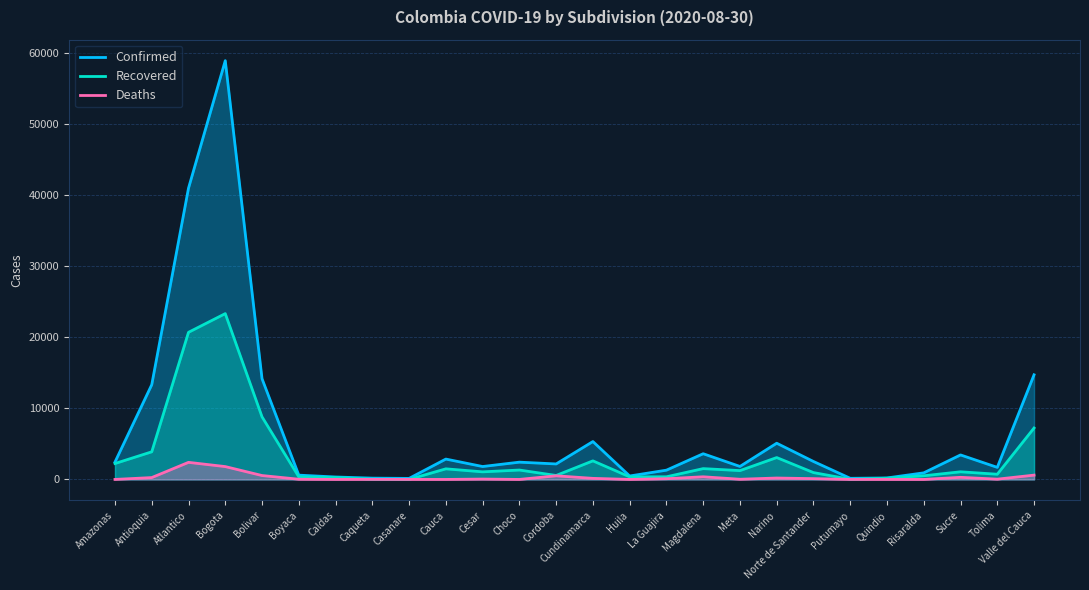

Between Huila and La Guajira, which is larger?

La Guajira